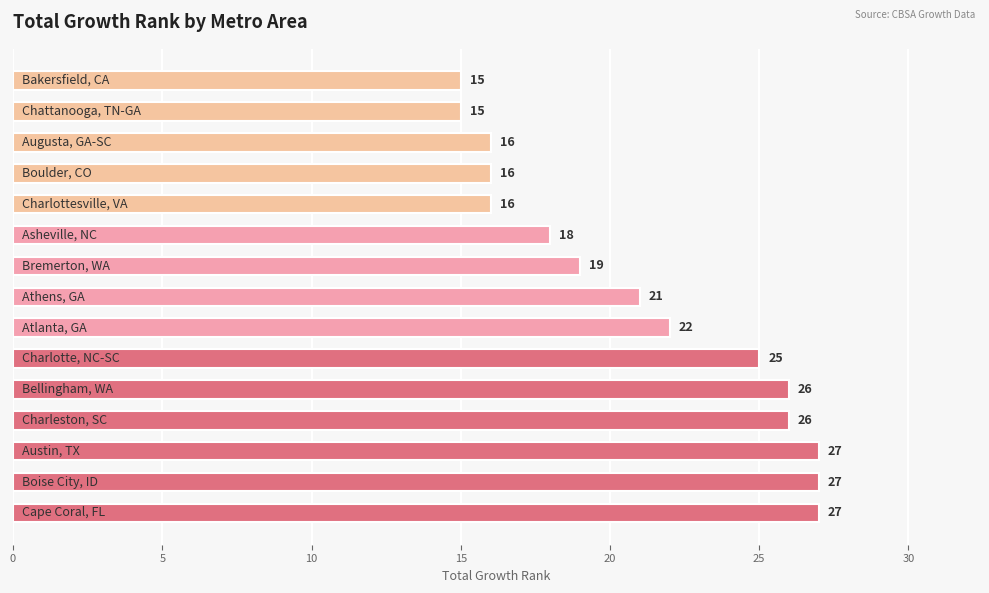

What is the approximate value at Boulder, CO, to the nearest 10?

20